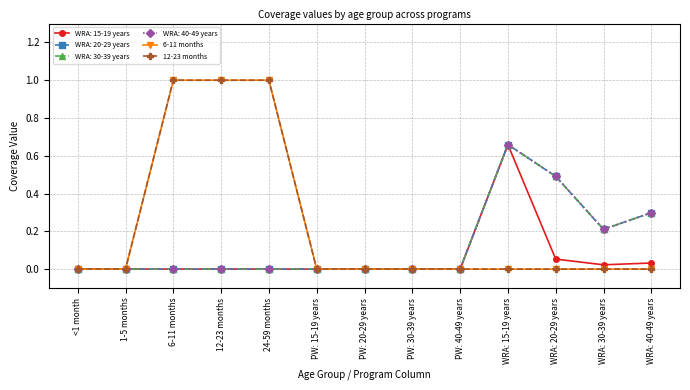

What is the label of the 4th point from the right?

WRA: 15-19 years